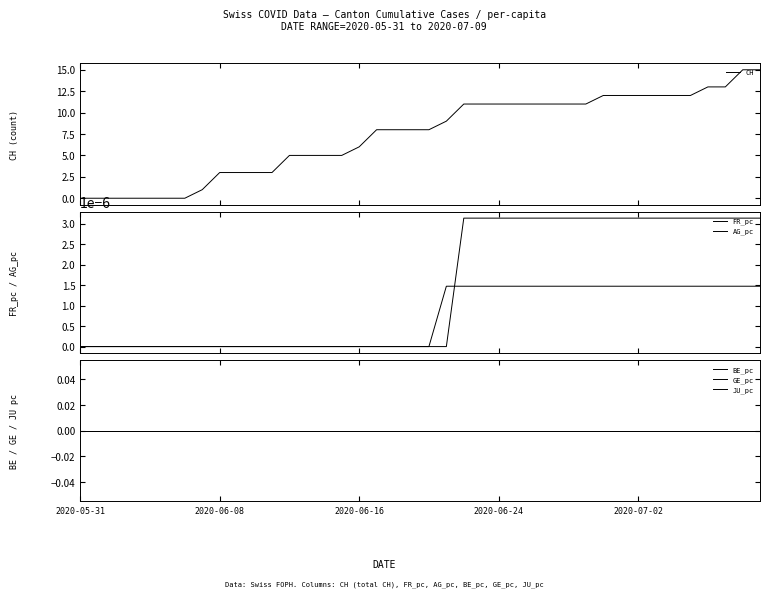

At which label is CH closest to 7?

2020-06-16